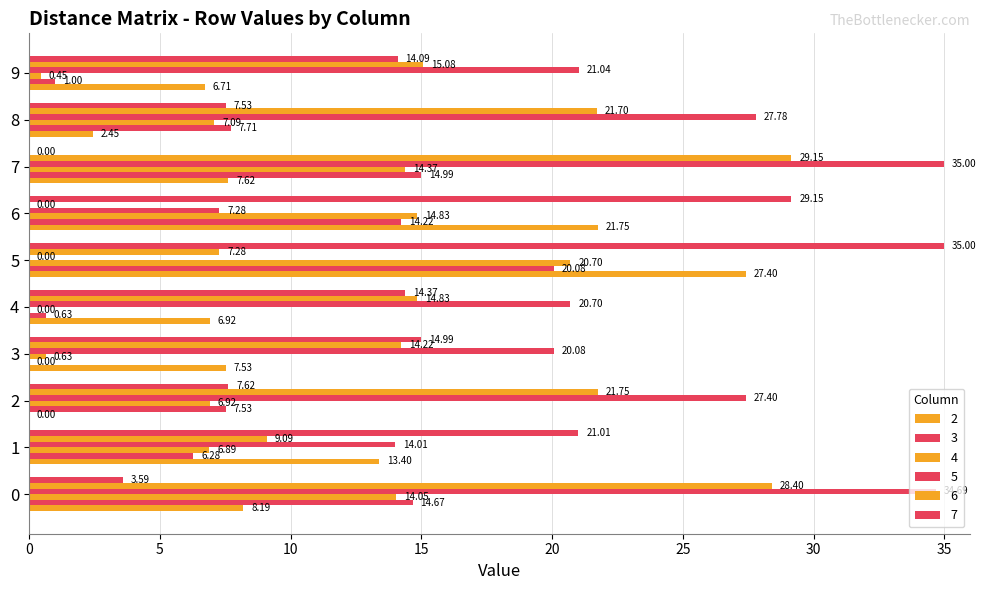

Reading left to right, what are all the values shown in this chart?

2: 8.2	13.4	0.0	7.5	6.9	27.4	21.8	7.6	2.5	6.7
3: 14.7	6.3	7.5	0.0	0.6	20.1	14.2	15.0	7.7	1.0
4: 14.1	6.9	6.9	0.6	0.0	20.7	14.8	14.4	7.1	0.5
5: 34.7	14.0	27.4	20.1	20.7	0.0	7.3	35.0	27.8	21.0
6: 28.4	9.1	21.8	14.2	14.8	7.3	0.0	29.1	21.7	15.1
7: 3.6	21.0	7.6	15.0	14.4	35.0	29.1	0.0	7.5	14.1